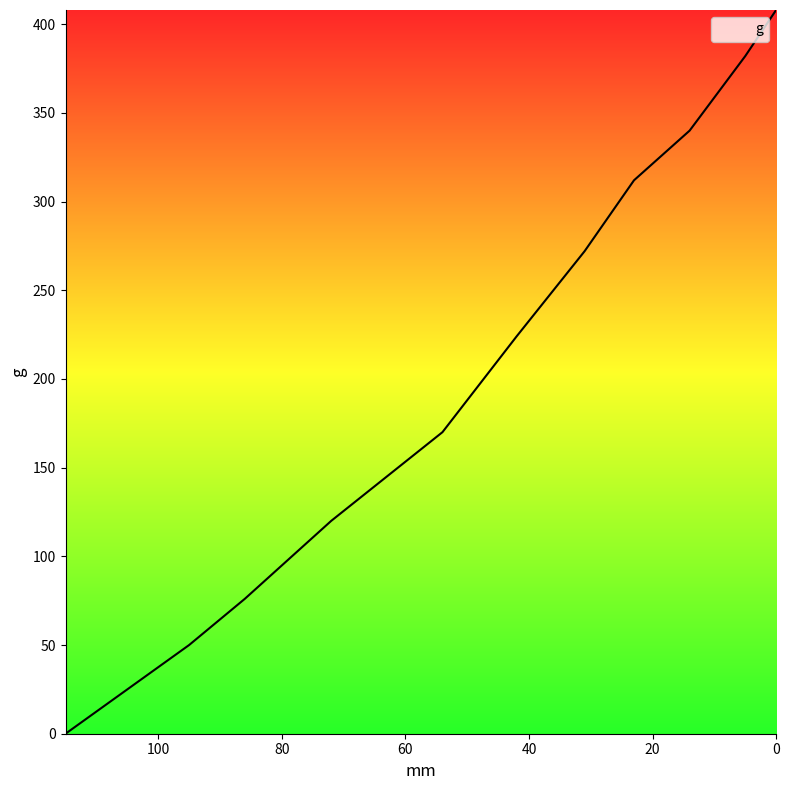

Reading right to left, extract all data points from this chart.

408	382	340	312	272	224	170	120	76	50	0